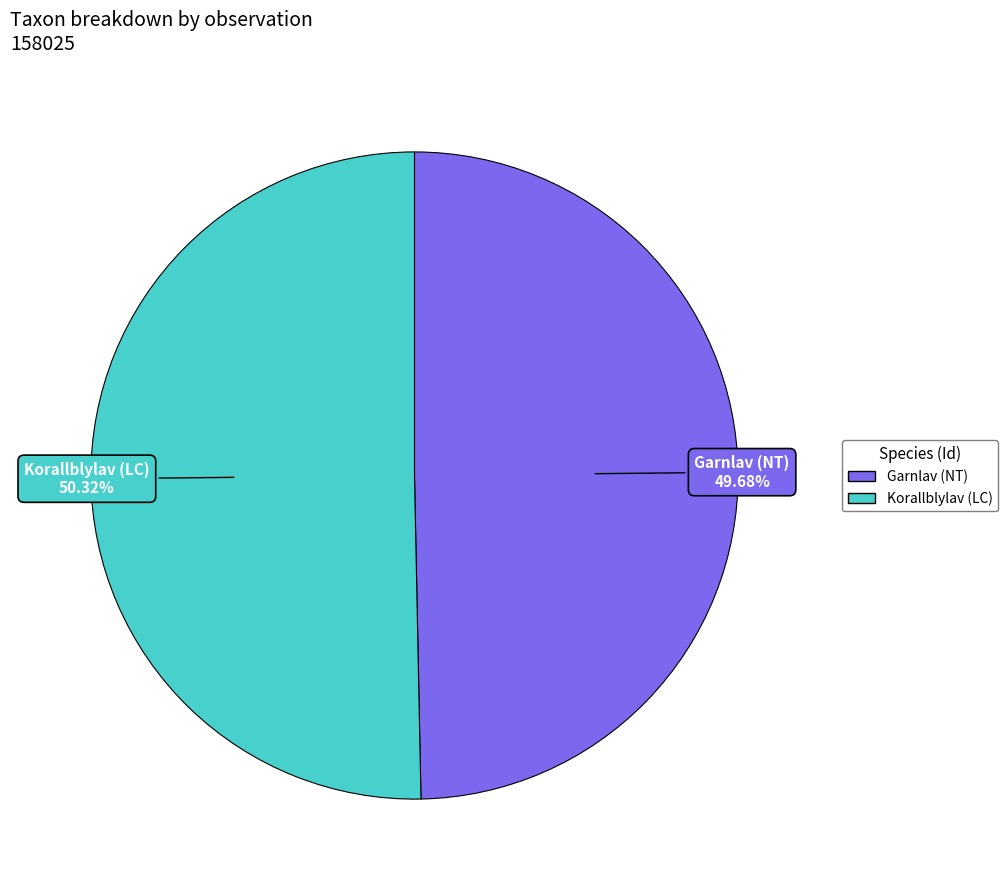

Does any single category account for the majority?

Yes